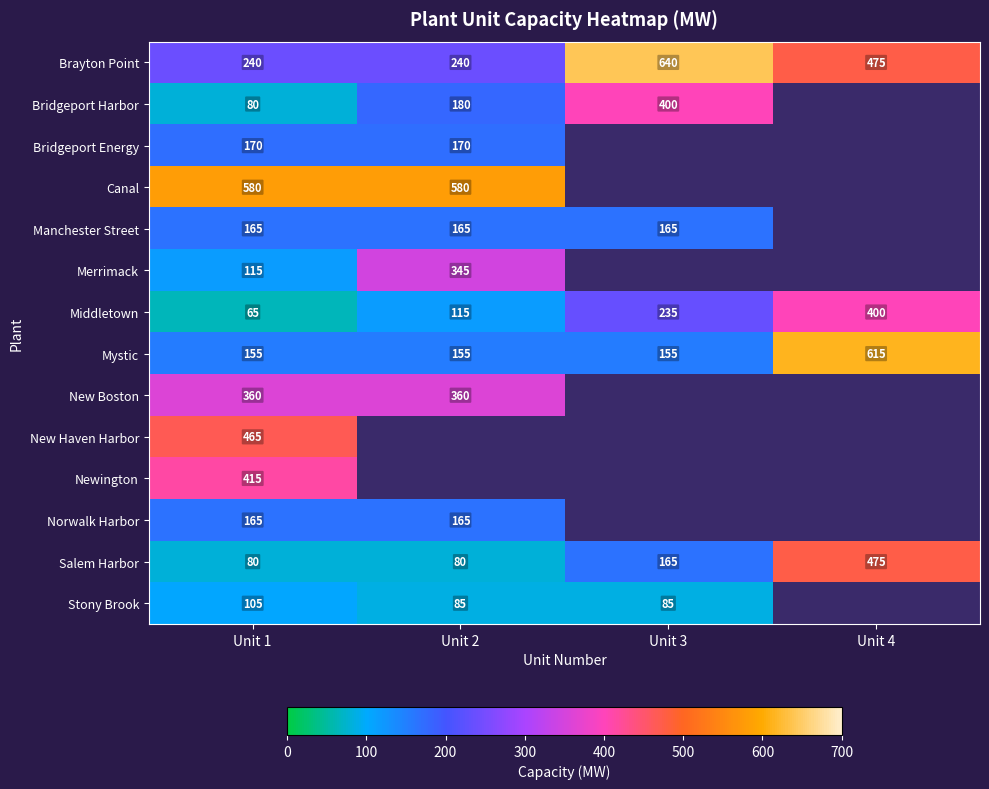

What is the approximate value of Mystic at Unit 3, to the nearest 10?

160